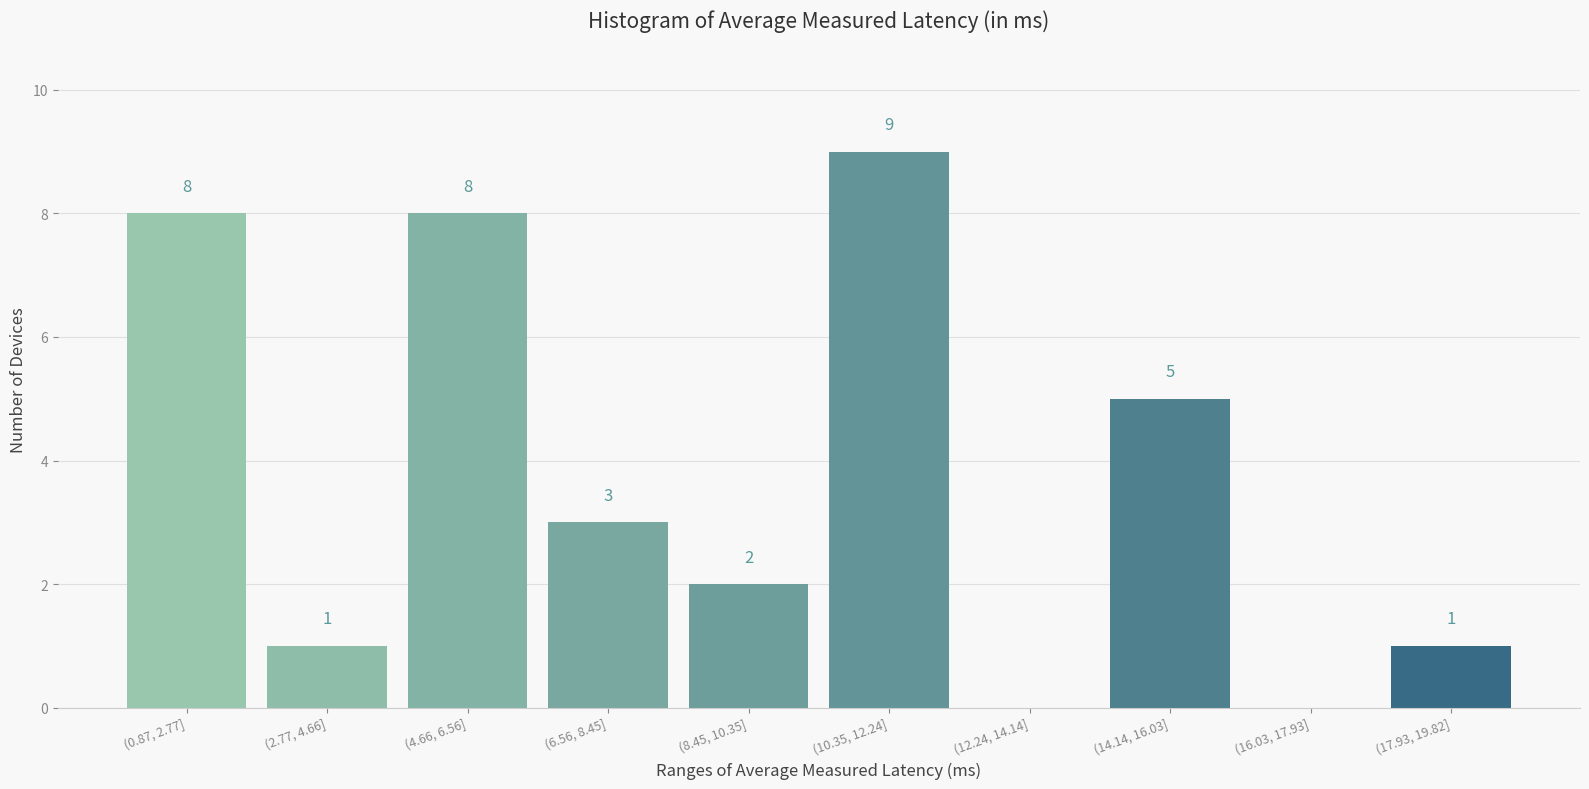

Reading left to right, extract all data points from this chart.

(0.87, 2.77]=8	(2.77, 4.66]=1	(4.66, 6.56]=8	(6.56, 8.45]=3	(8.45, 10.35]=2	(10.35, 12.24]=9	(12.24, 14.14]=0	(14.14, 16.03]=5	(16.03, 17.93]=0	(17.93, 19.82]=1